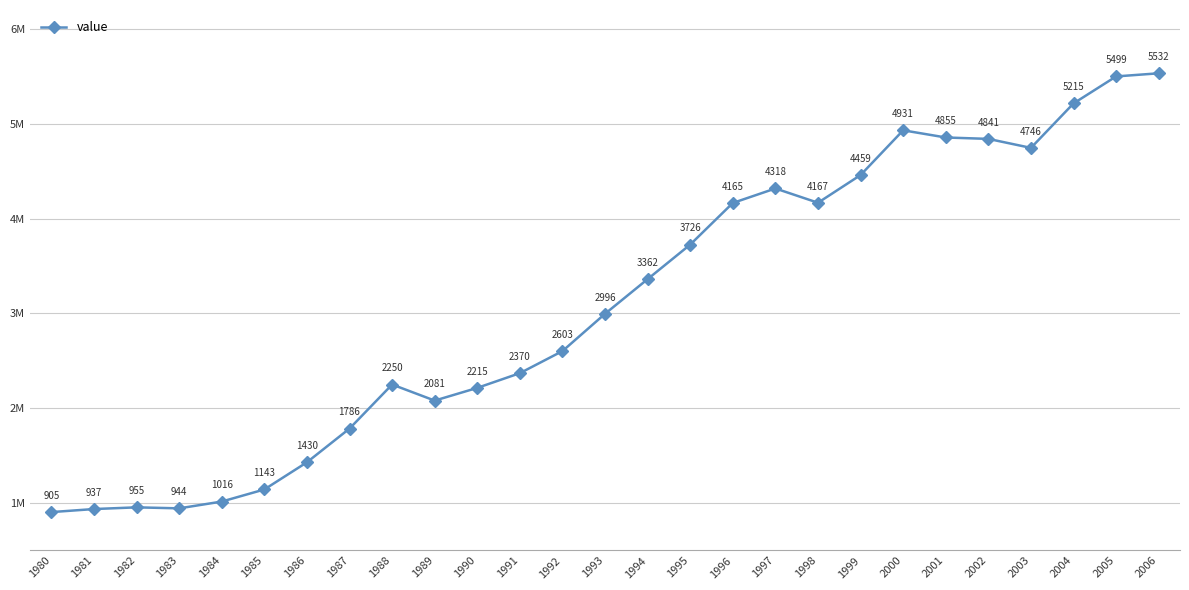

What is the difference between the values at 1987 and 1980?

880837